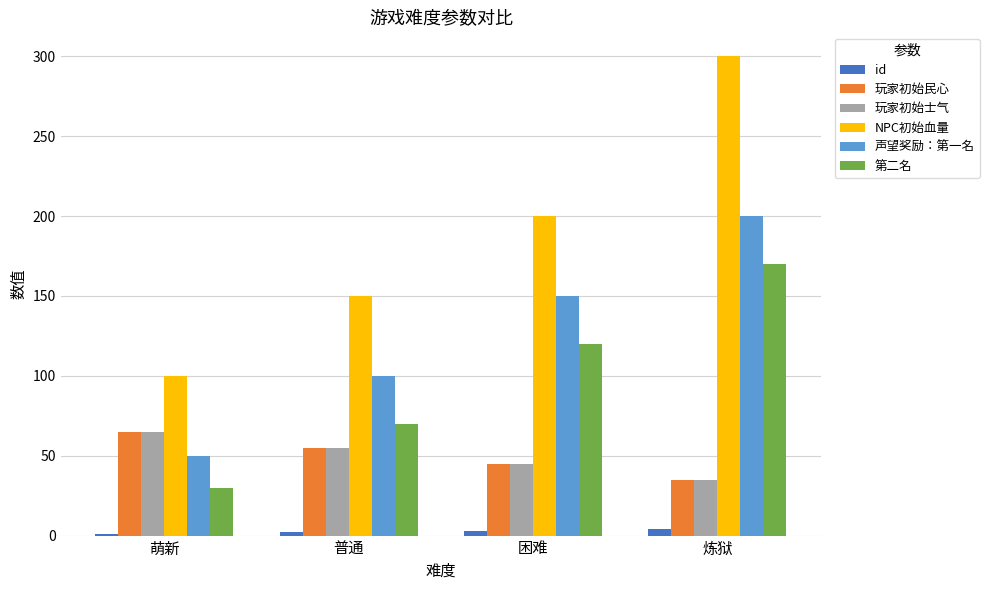

How many data points in 玩家初始士气 are less than 55?

2